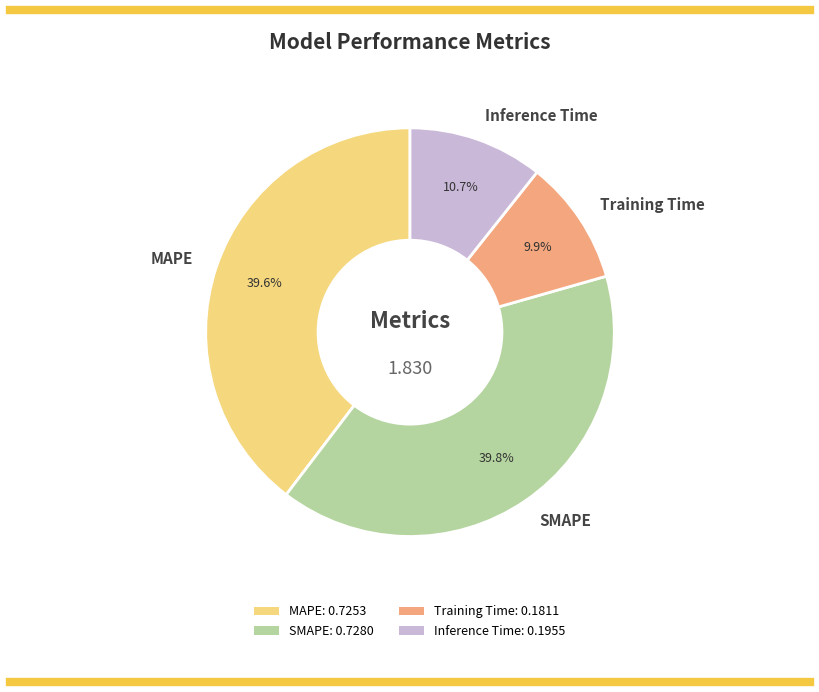

To the nearest percent, what is the combined percentage of MAPE and Training Time?

50%